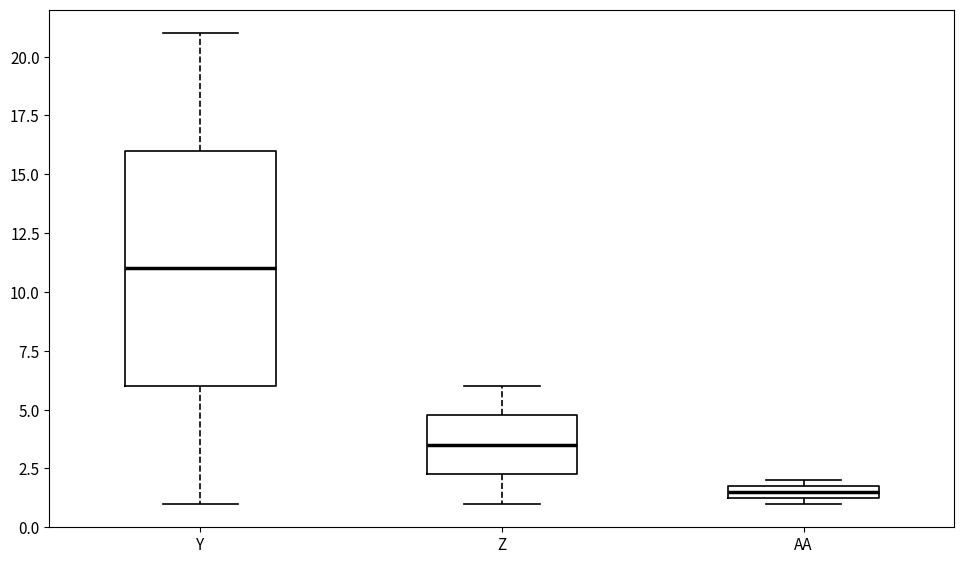

Where is the upper edge of the box for AA on the y-axis? The values are not printed on the chart, so give them approximately, as read against the axis.

2.0